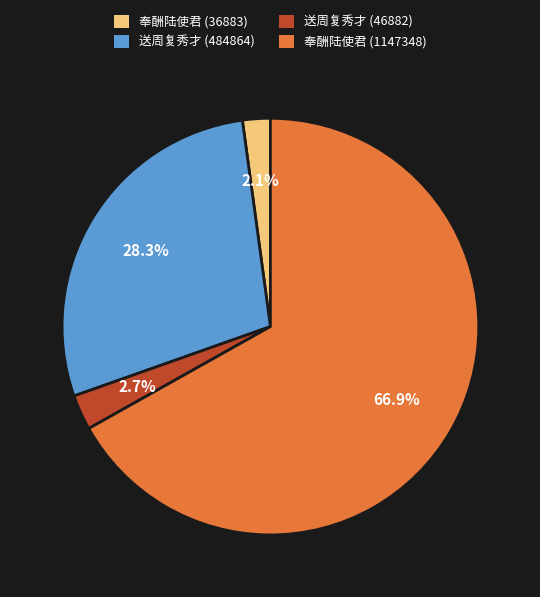

Which has a higher value, 奉酬陆使君 (36883) or 送周复秀才 (484864)?

送周复秀才 (484864)